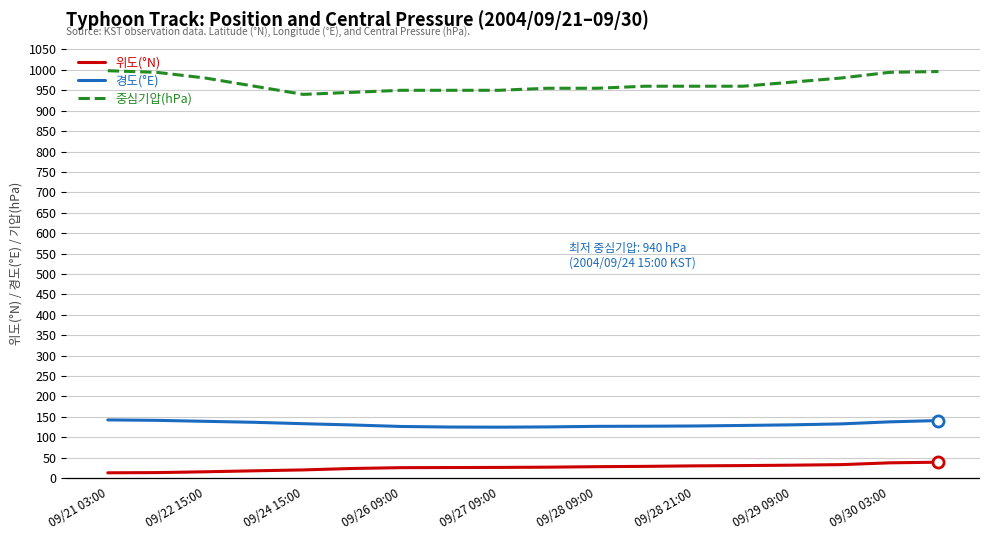

What is the greatest value displayed?

998.0